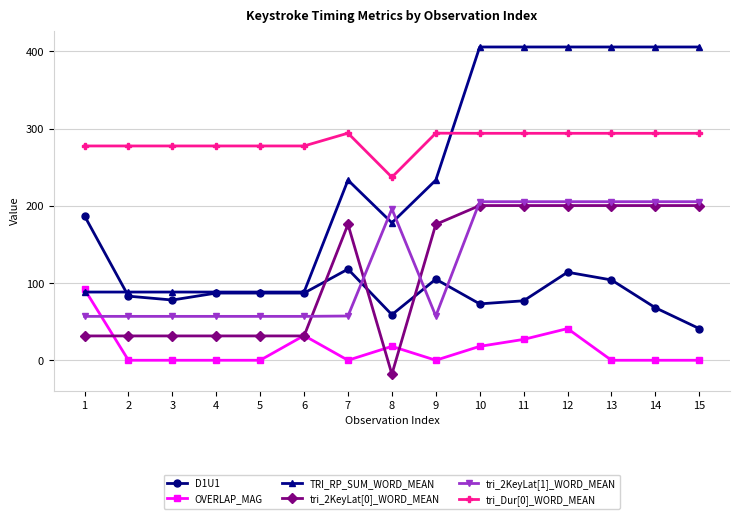

Is this an area chart (filled region under the line)?

No